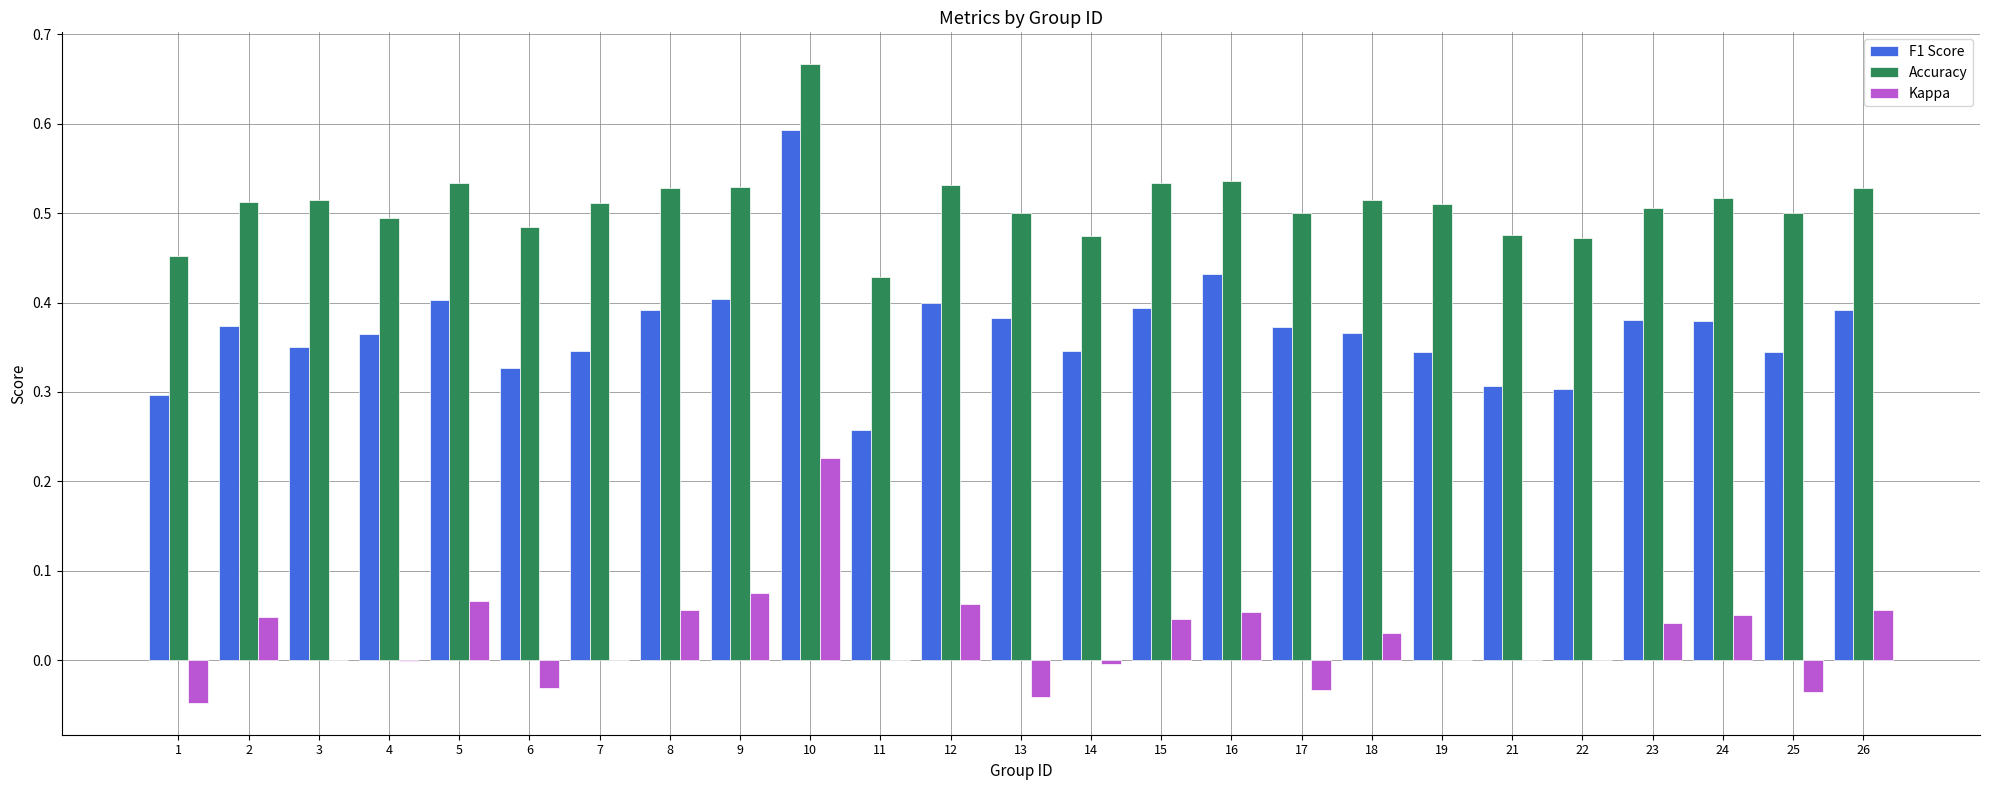

How many groups of bars are there?

25